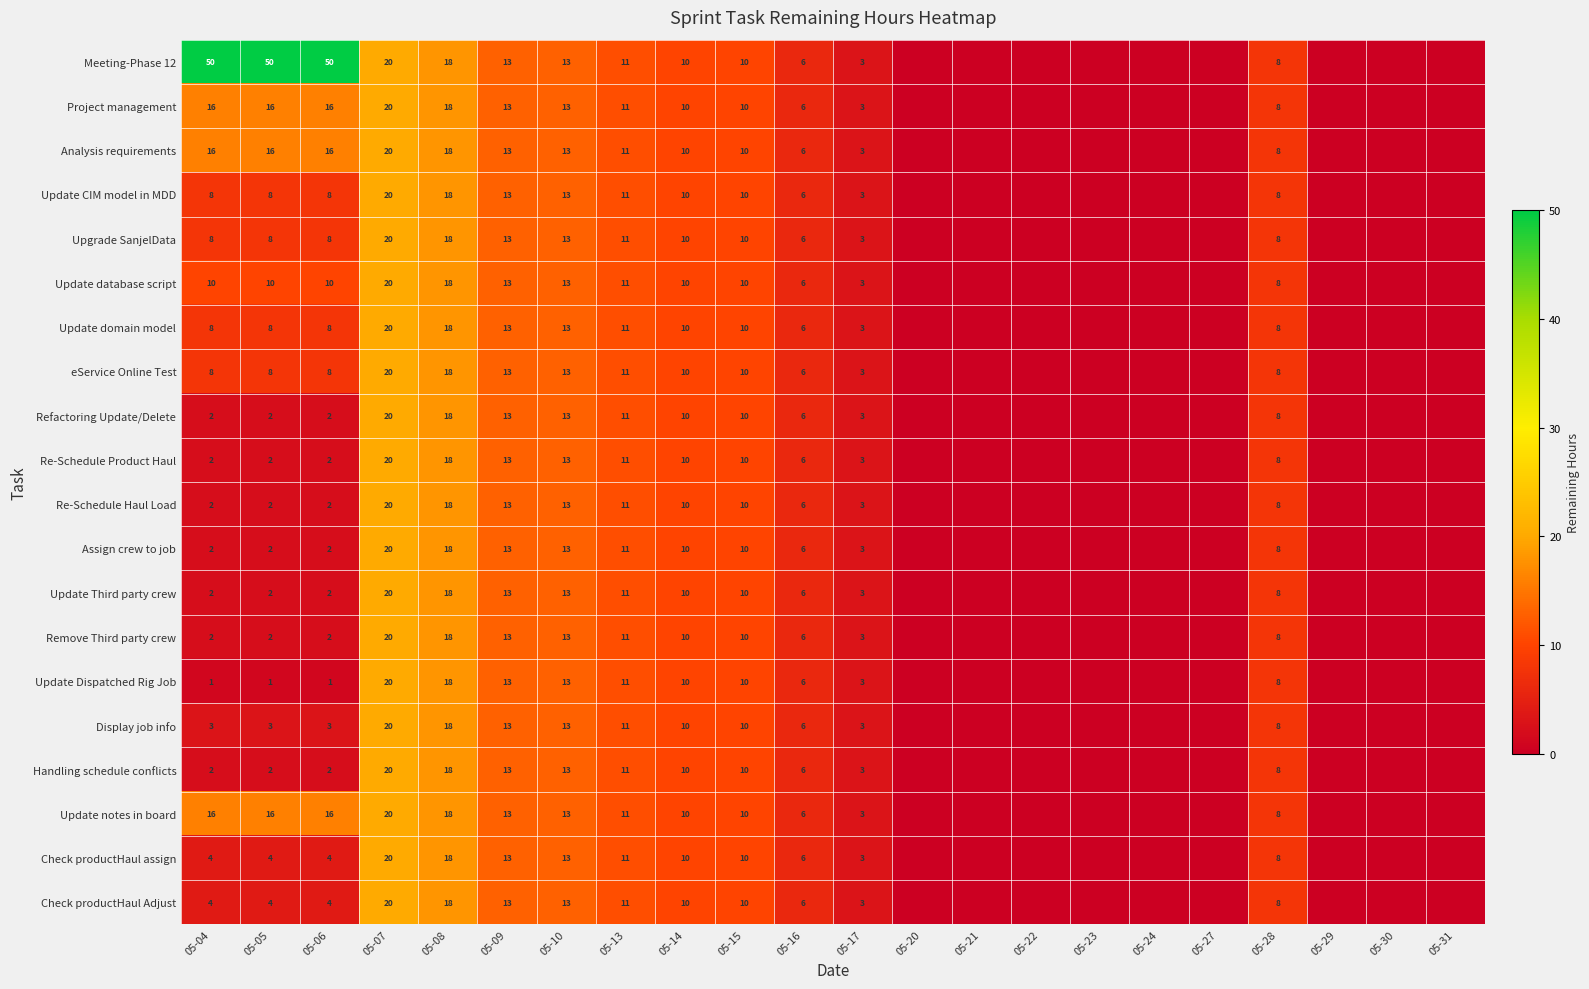

At 05-05, list the series in order from largest to smallest.

Meeting-Phase 12, Project management, Analysis requirements, Update notes in board, Update database script, Update CIM model in MDD, Upgrade SanjelData, Update domain model, eService Online Test, Check productHaul assign, Check productHaul Adjust, Display job info, Refactoring Update/Delete, Re-Schedule Product Haul, Re-Schedule Haul Load, Assign crew to job, Update Third party crew, Remove Third party crew, Handling schedule conflicts, Update Dispatched Rig Job